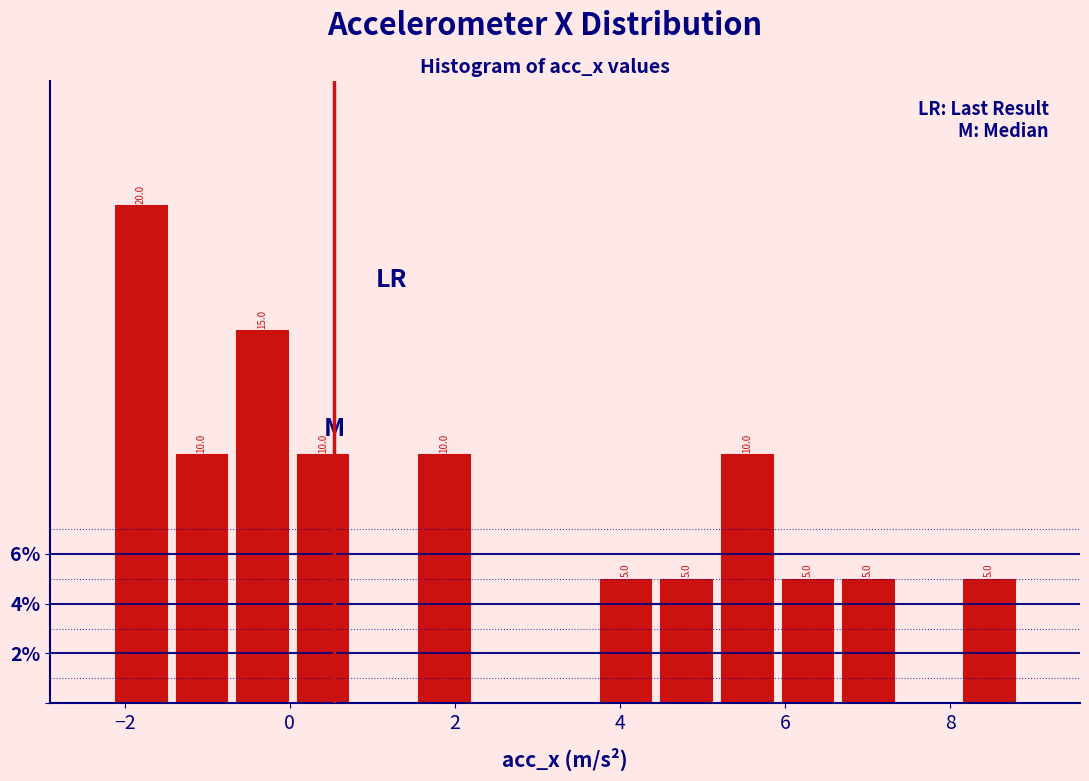

Around what value on the x-axis is the tallest bar? Give the approximate position of its centre, as read against the axis.

-1.8